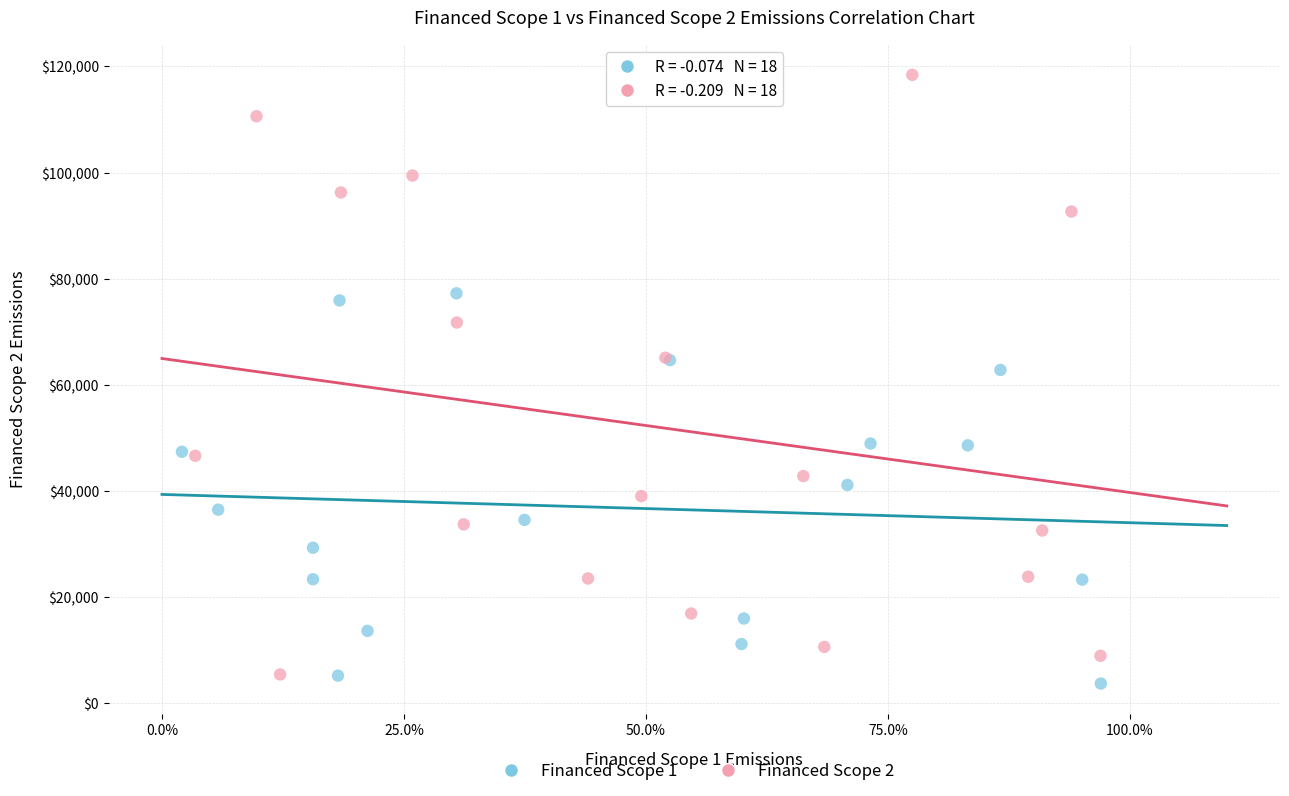

Which series contains the highest Y value?

Financed Scope 2